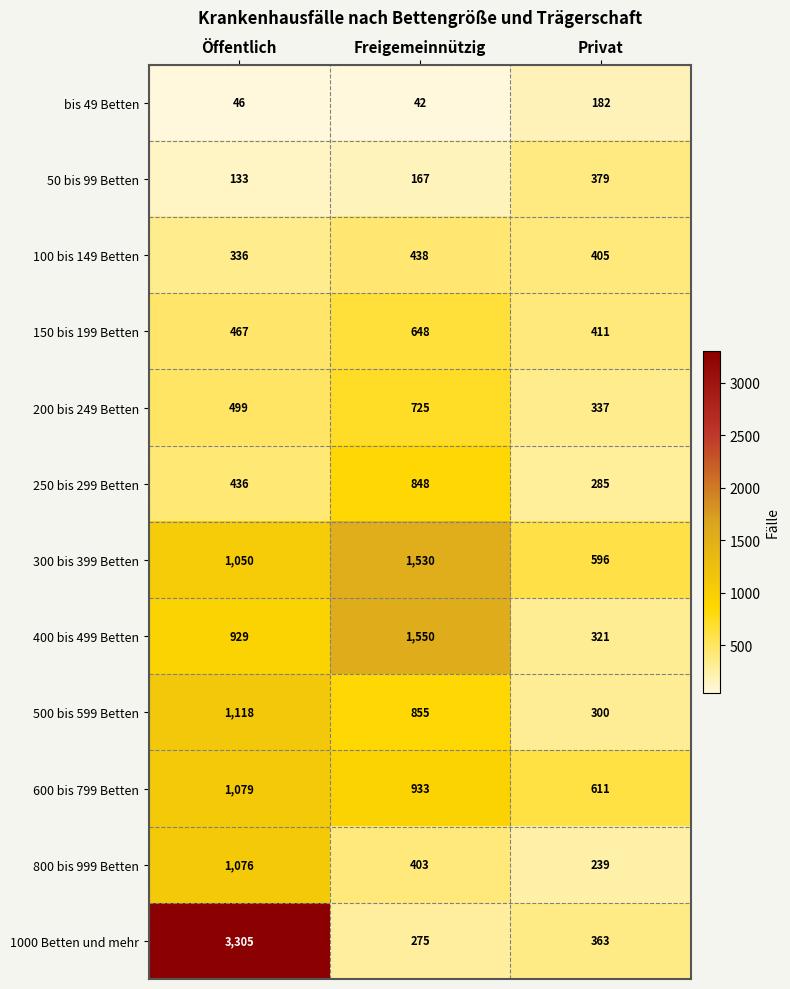

Which label corresponds to the smallest value in the chart?

Freigemeinnützig